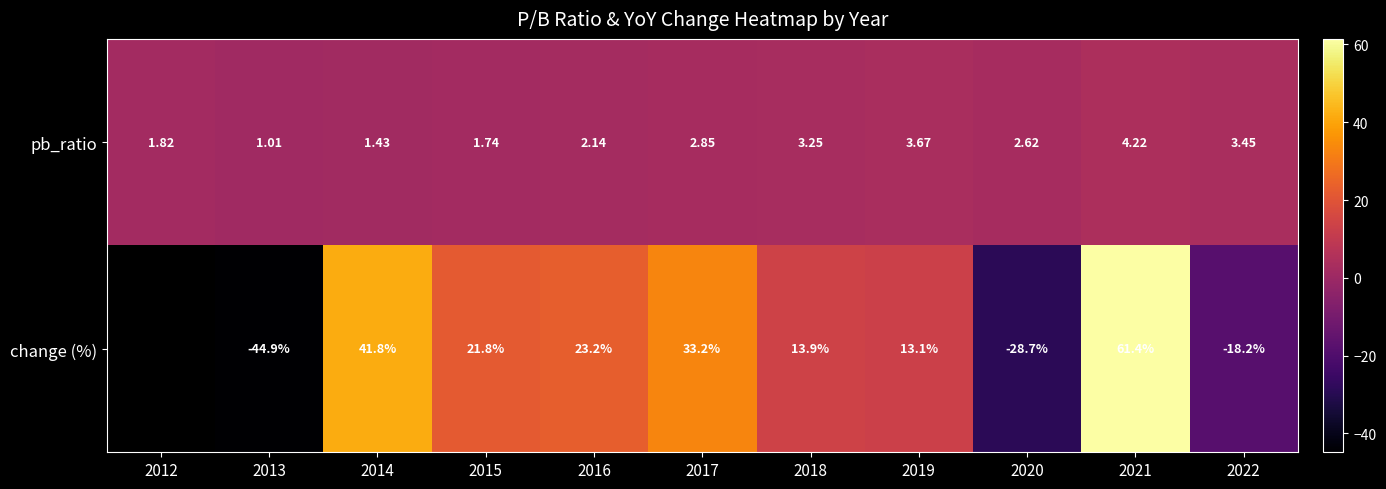

Between 2014 and 2015, which series saw the biggest shift?

change (%)